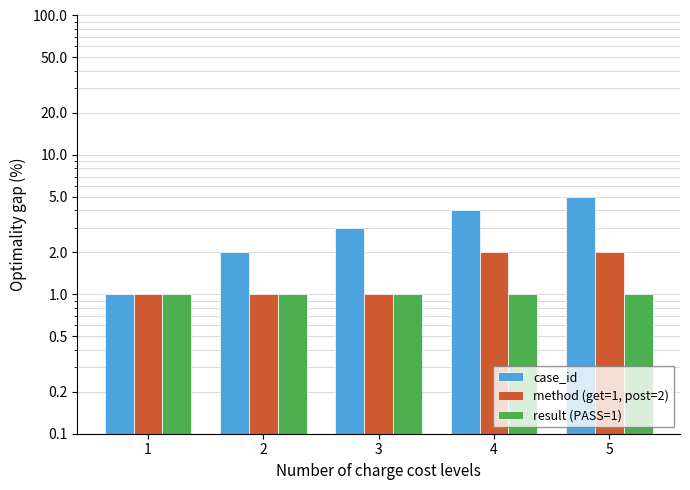

At which label is method (get=1, post=2) closest to 1?

1